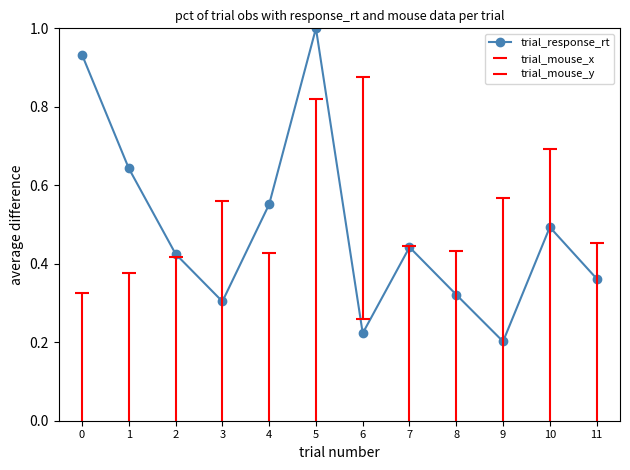

What is the average value?

0.5